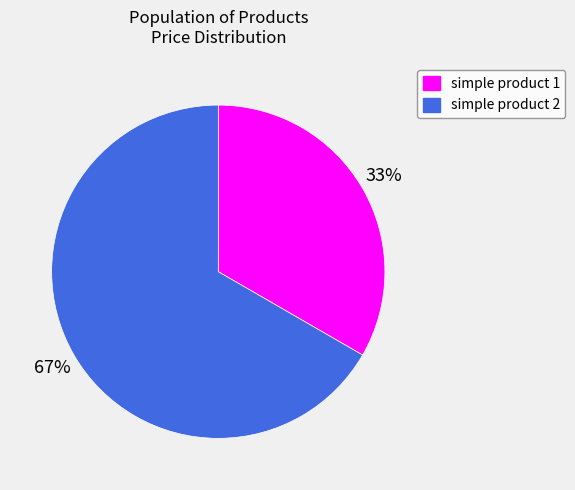

How many segments does this pie chart have?

2